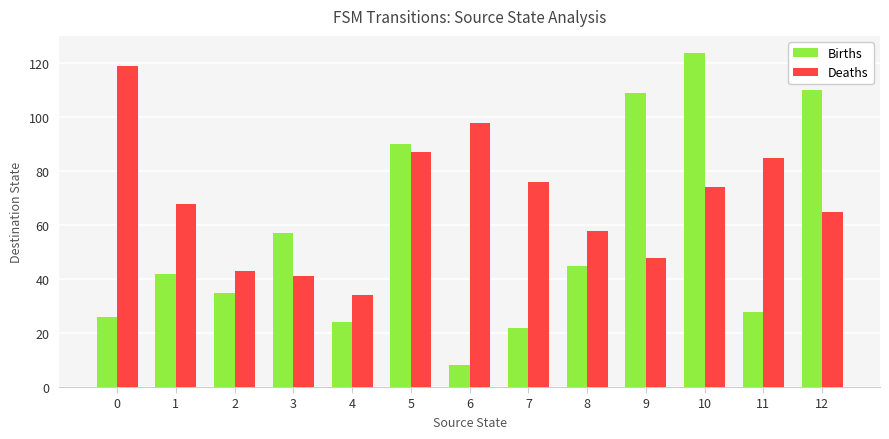

Reading left to right, extract all data points from this chart.

Births: 26	42	35	57	24	90	8	22	45	109	124	28	110
Deaths: 119	68	43	41	34	87	98	76	58	48	74	85	65